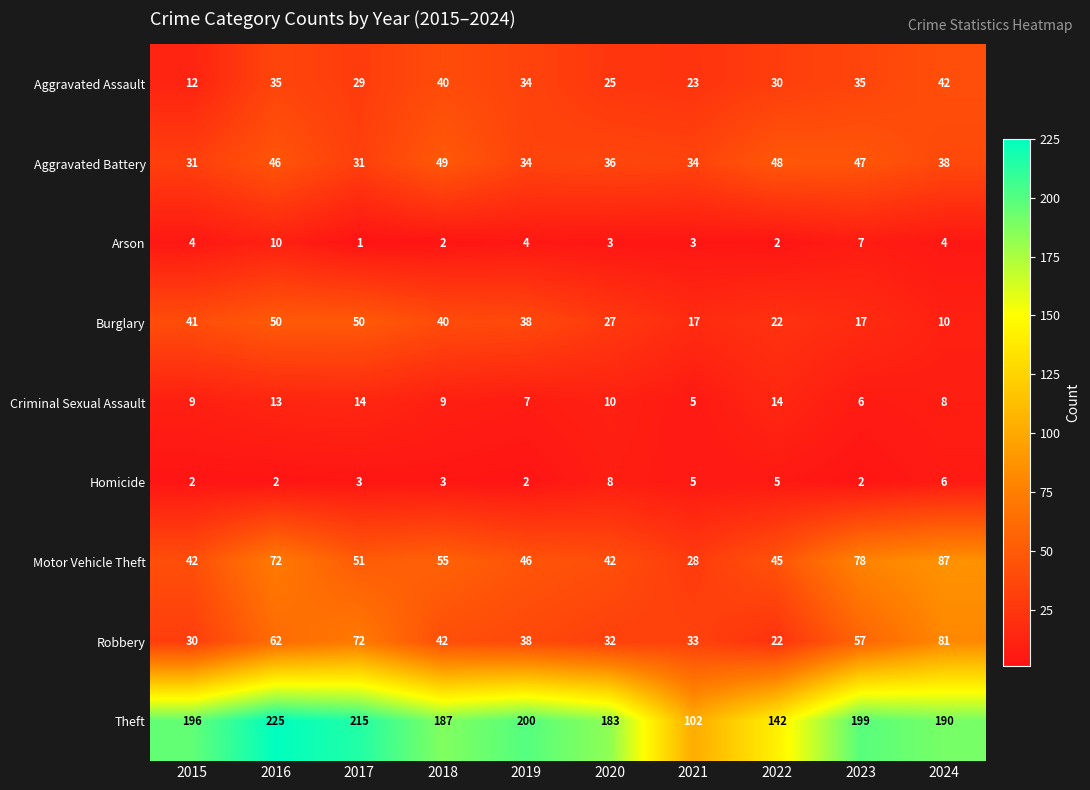

What is the difference between the maximum and second lowest values in the Arson series?

8